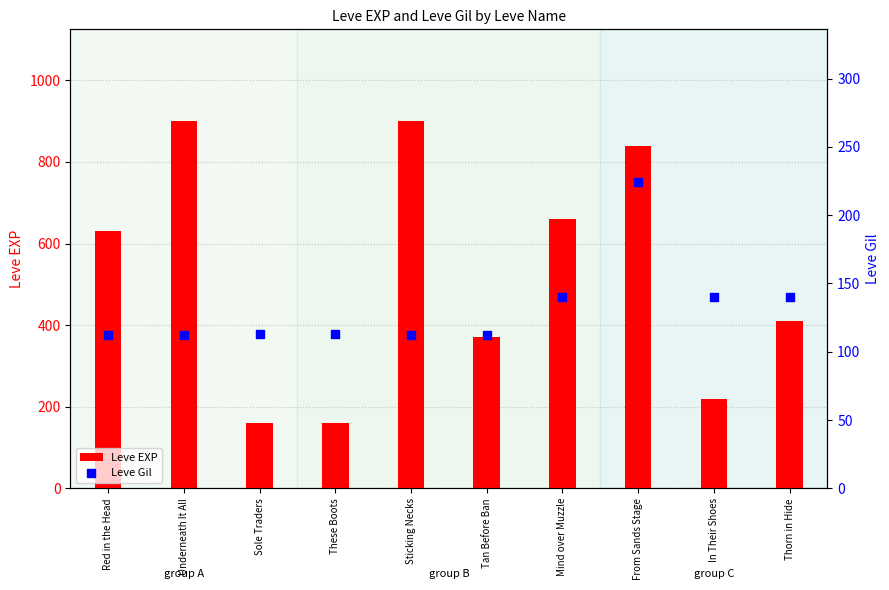

Which series has the widest spread of Y values?

Leve EXP